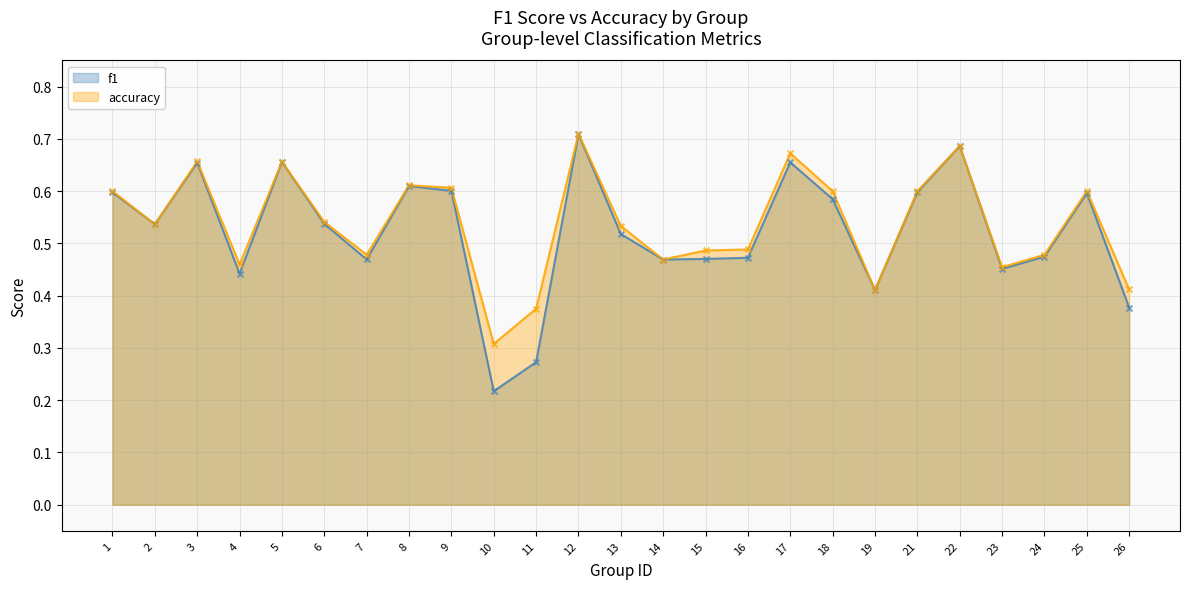

Which series contains the highest Y value?

accuracy